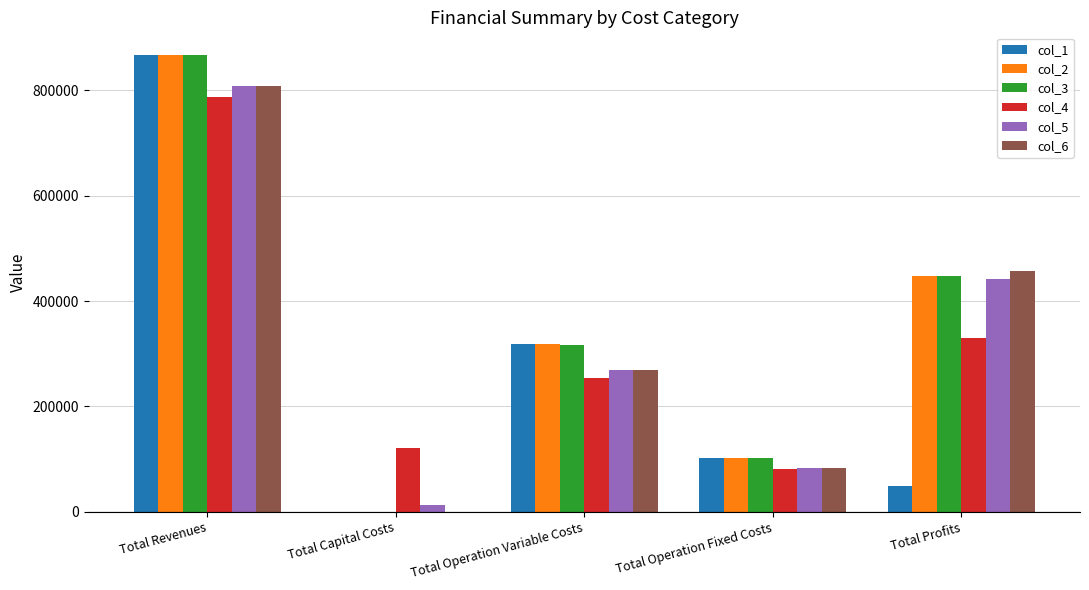

What is the total value across all series at Total Operation Fixed Costs?

553515.5